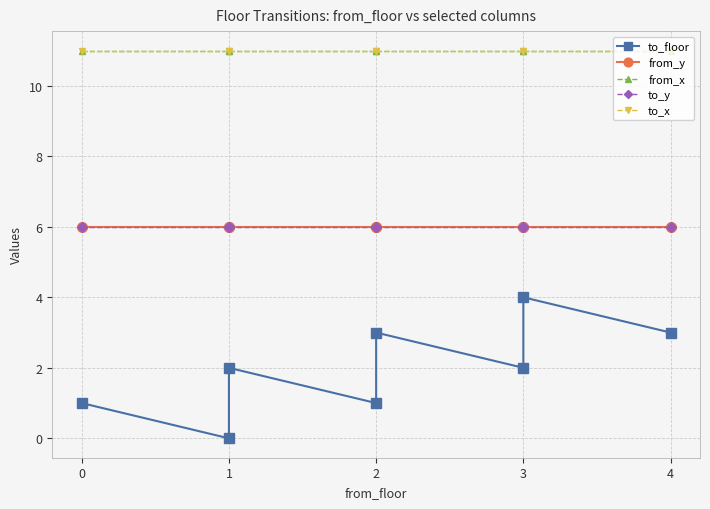

True or false: to_floor has a value of 1 at 3.

False